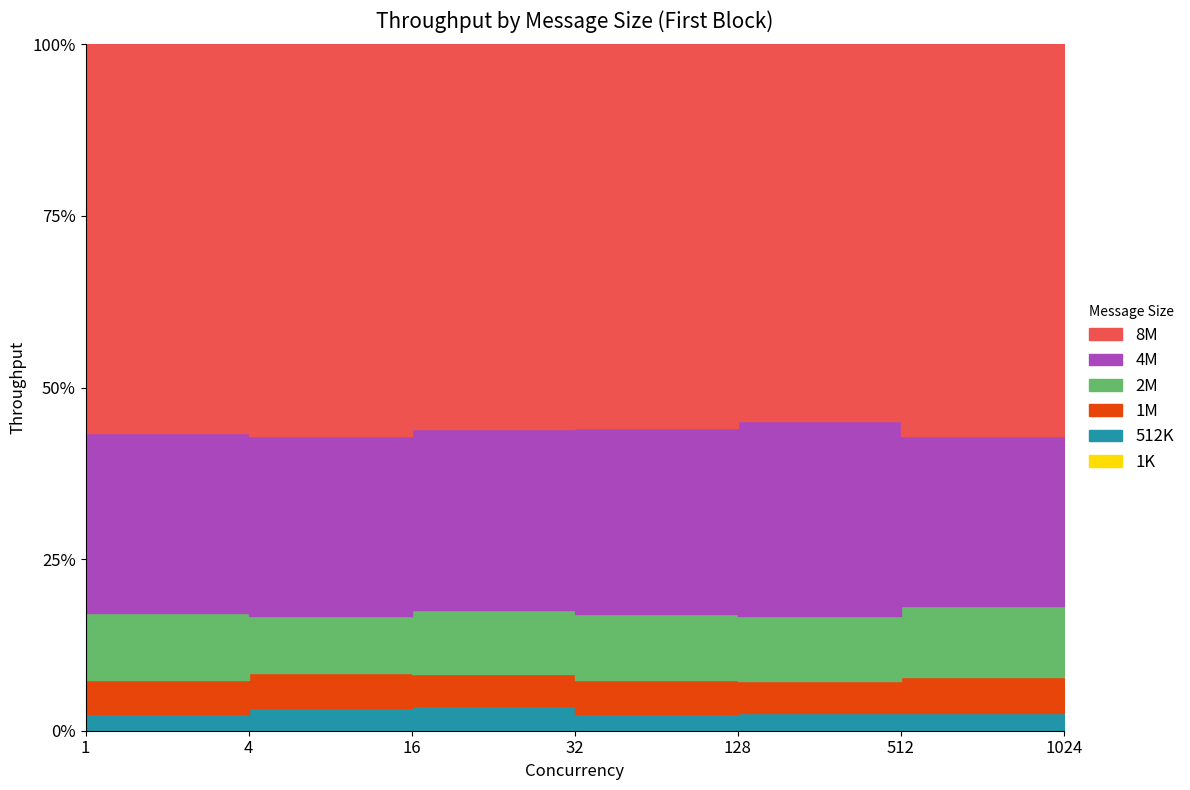

Rank the series at 1 from lowest to highest value.

1K, 512K, 1M, 2M, 4M, 8M